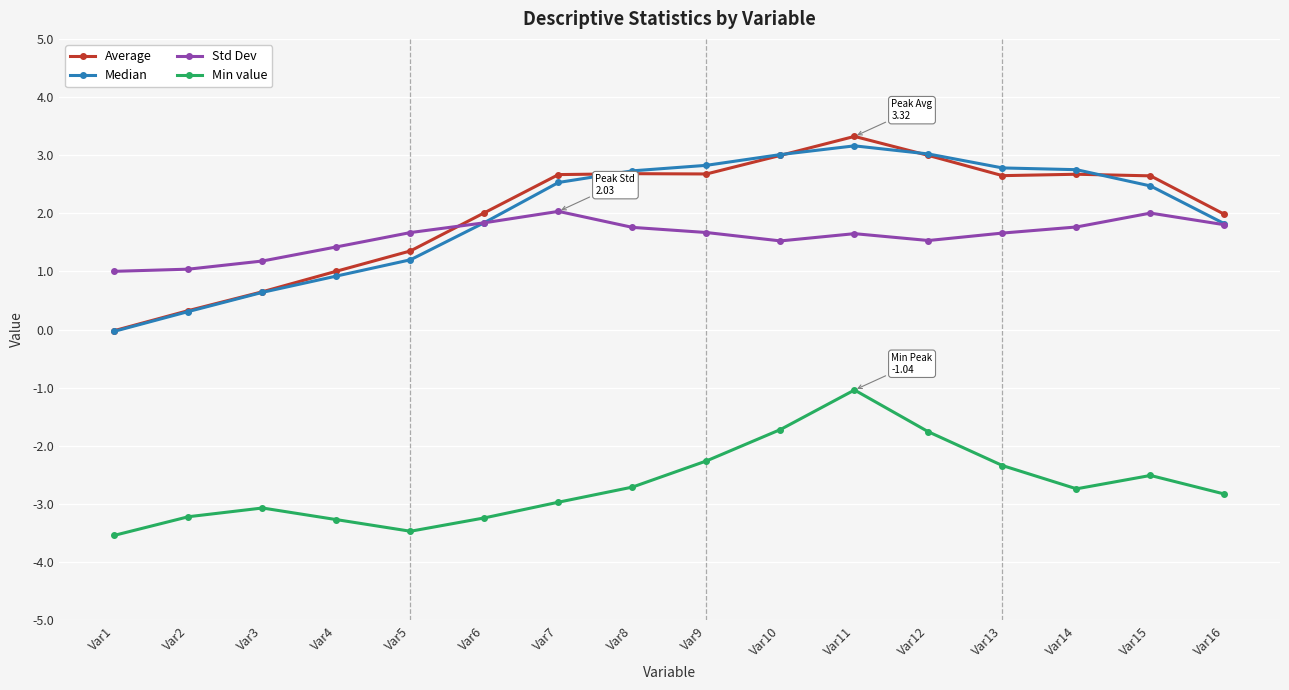

In Min value, how many points are higher than both neighbors (excluding endpoints)?

3